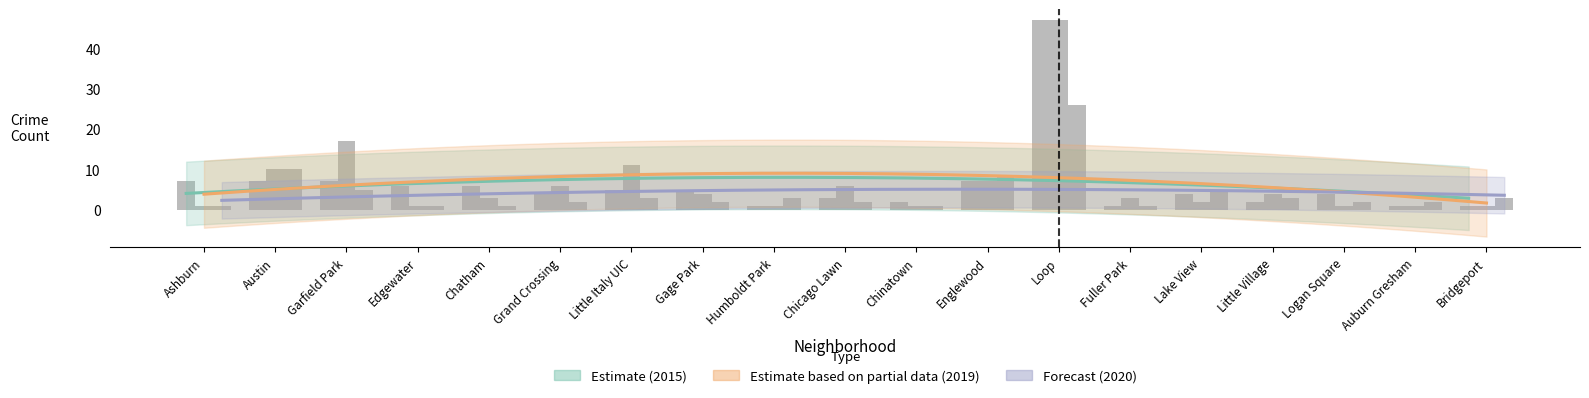

What is the label of the 18th bar from the right?

Austin